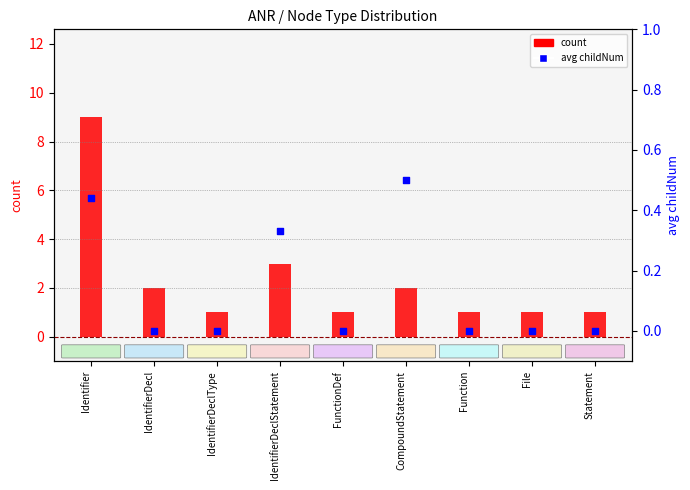

Which series has the largest total across all categories?

count